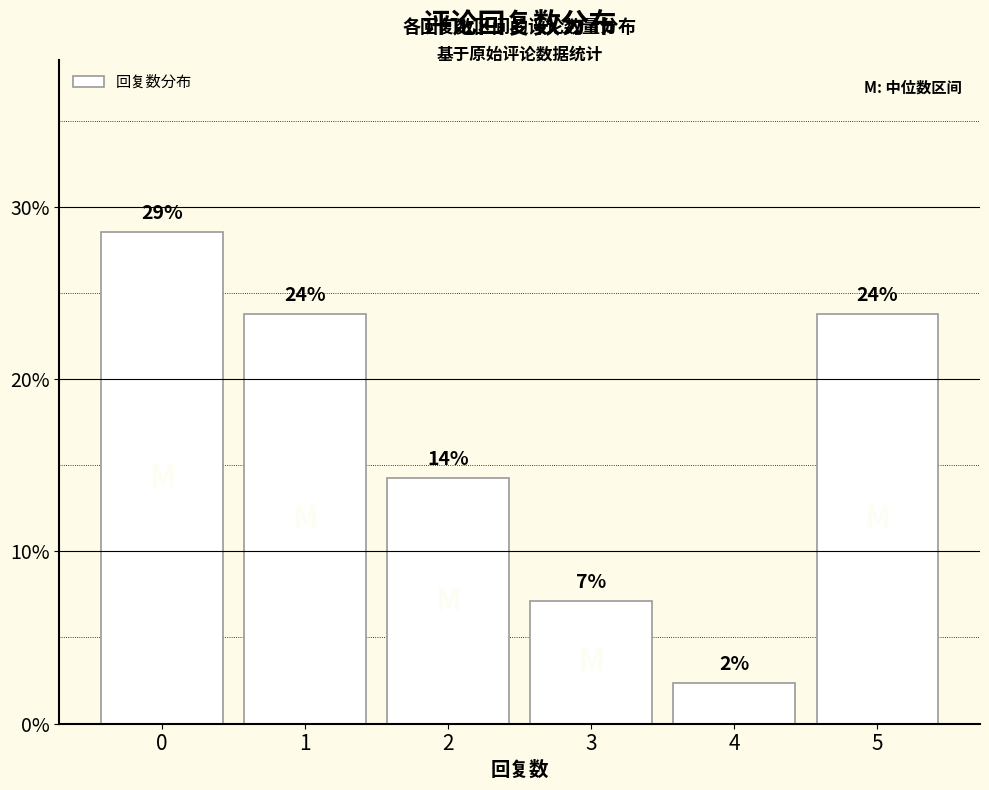

The chart shows a value of 0.1 at 2. True or false?

False